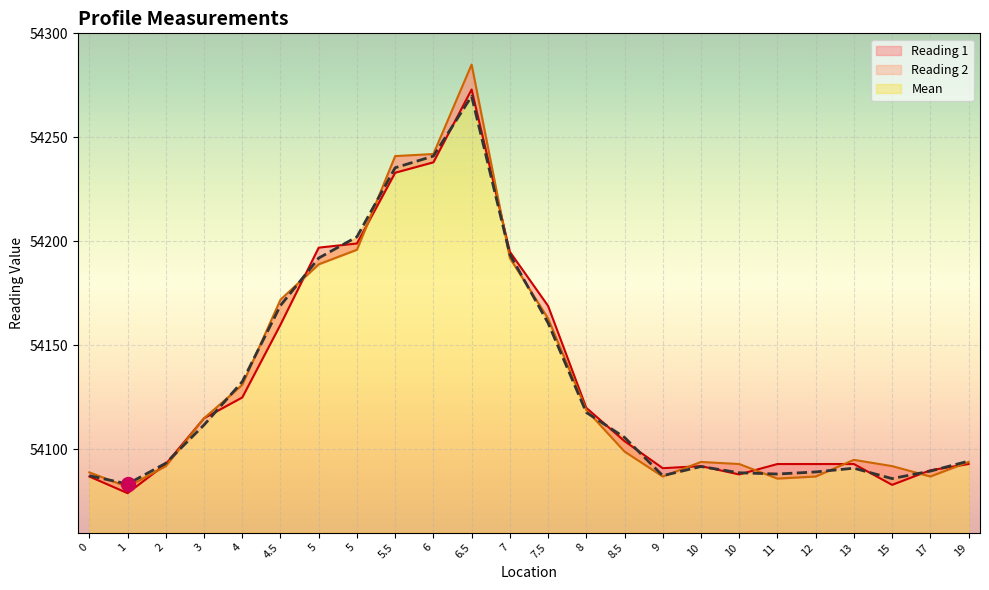

The Reading 2 series shows 54131.0 at 4. True or false?

True